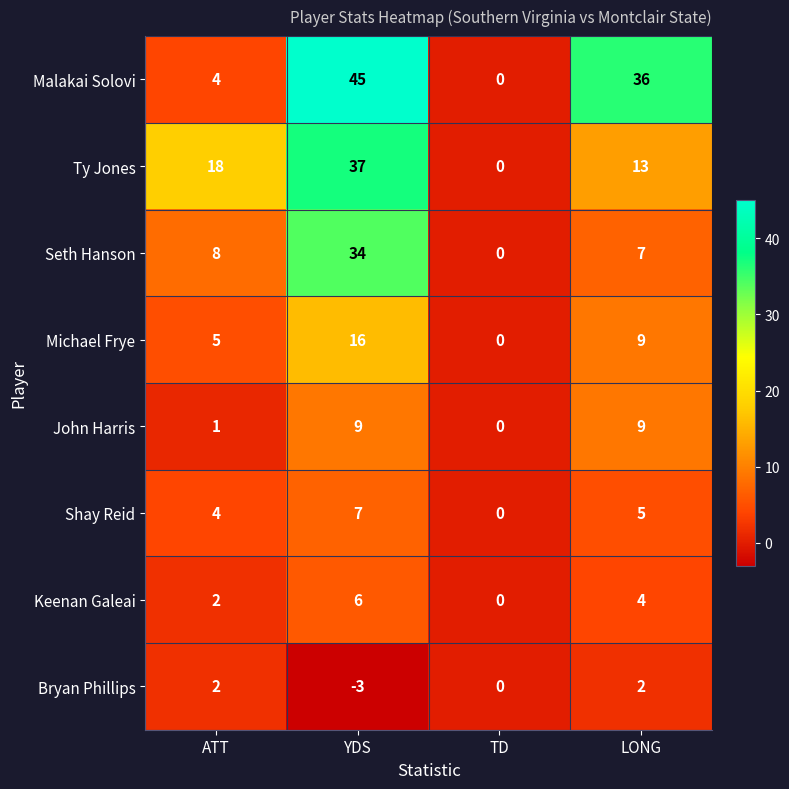

At how many categories does at least one series exceed 12?

3